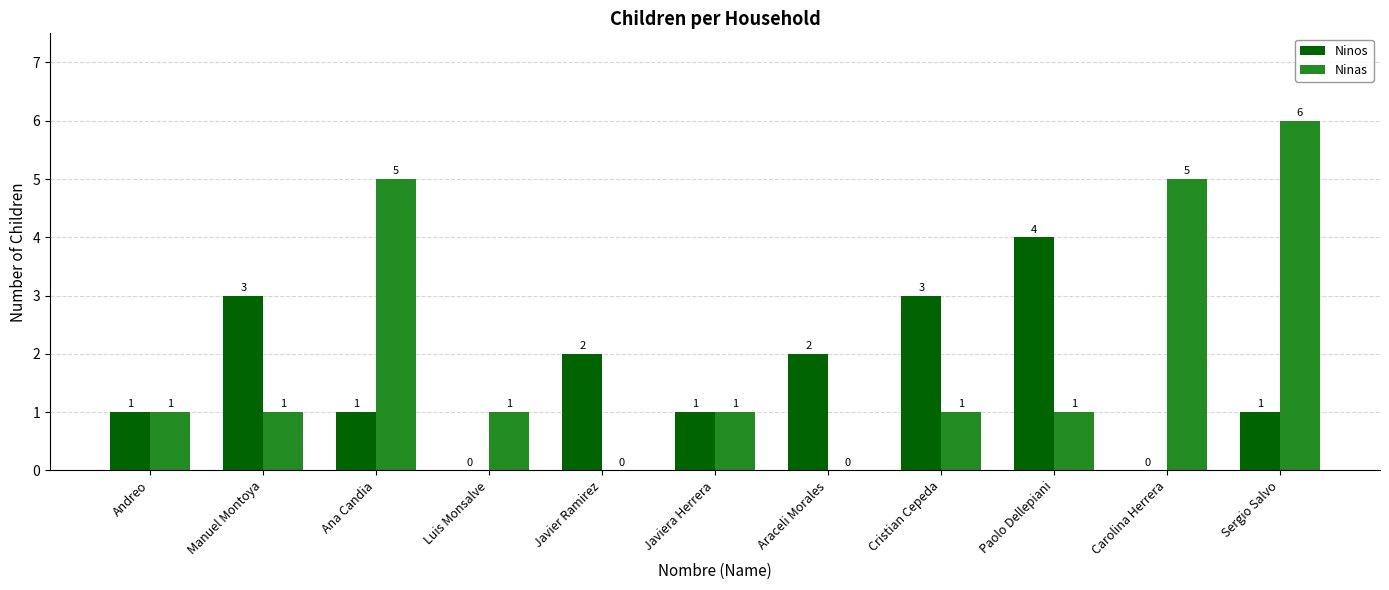

What is the maximum value shown in the chart?

6